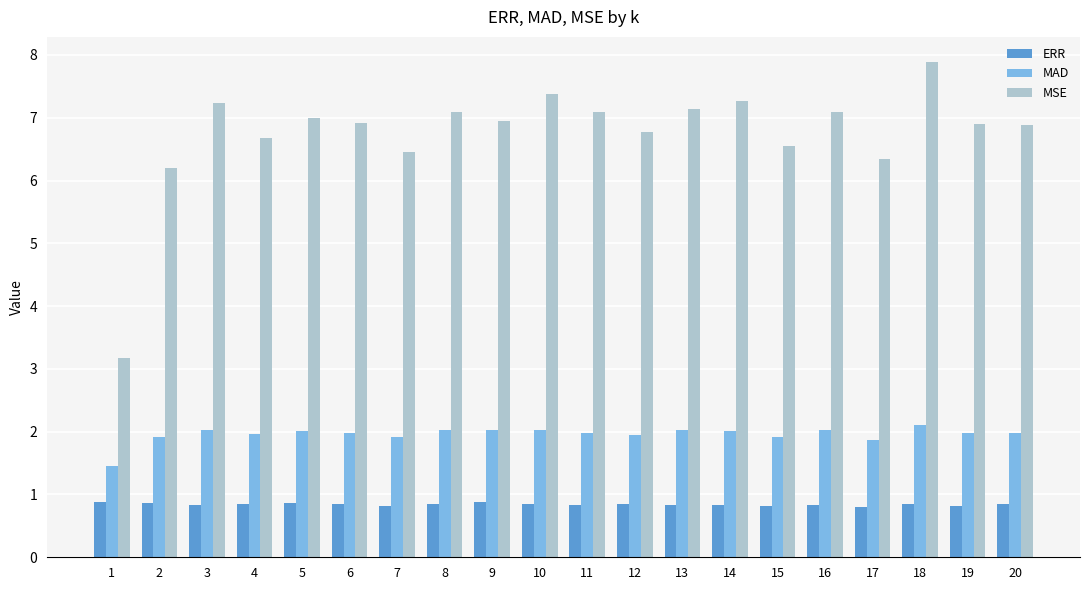

Which series has the largest total across all categories?

MSE